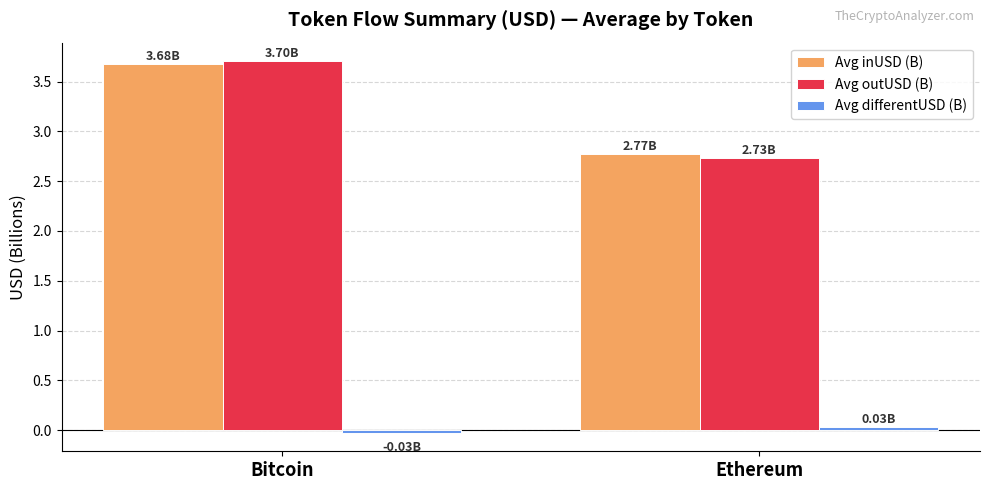

What is the label of the 2nd bar from the right?

Bitcoin